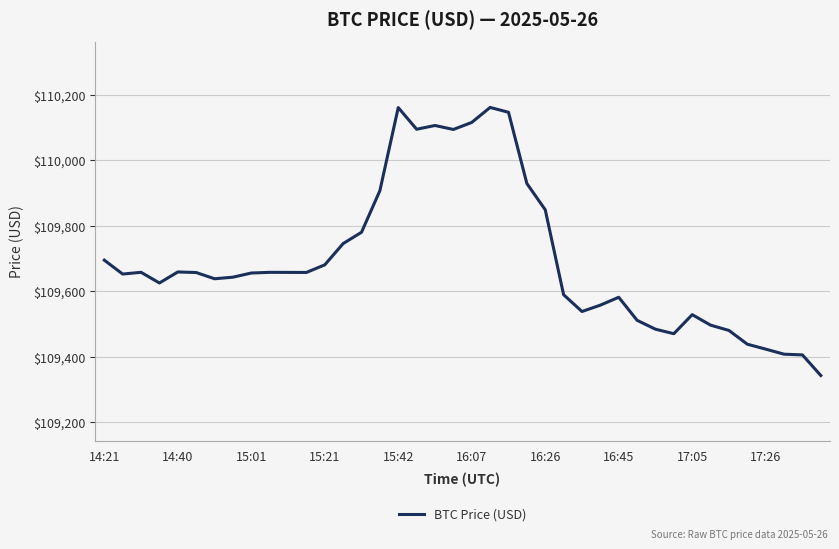

What is the smallest value displayed?

109342.4